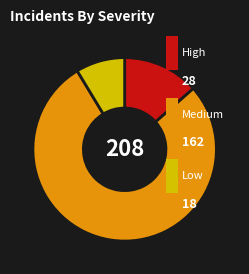

Is there a majority slice in this chart?

Yes